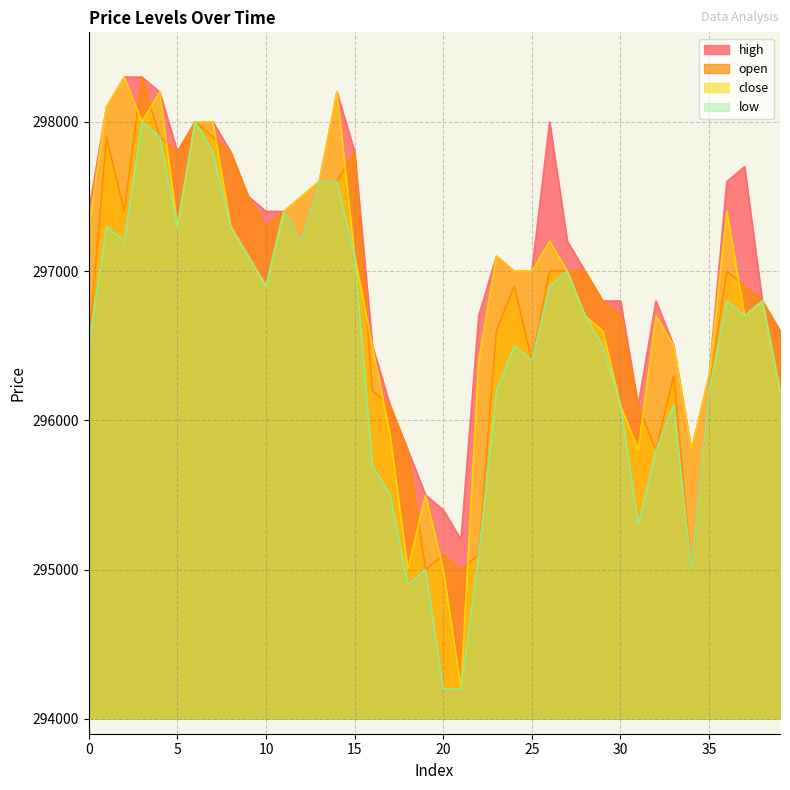

At which category is the sum across all series the highest?

3